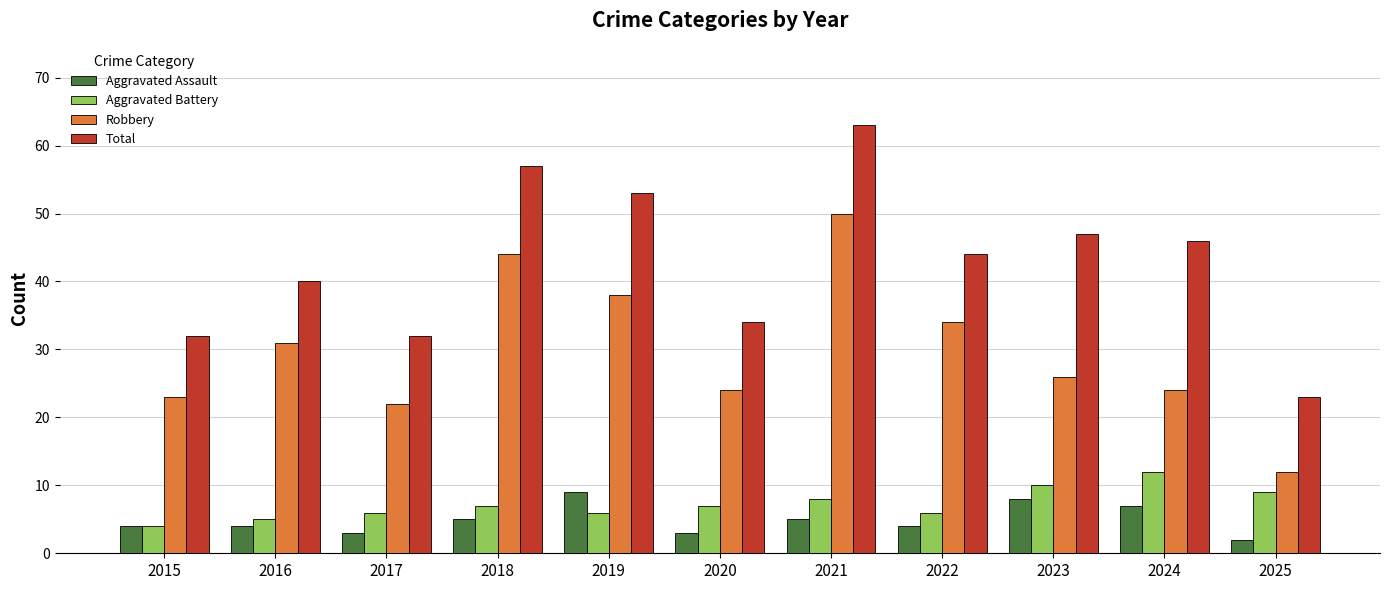

True or false: Aggravated Assault has a value of 5 at 2021.

True